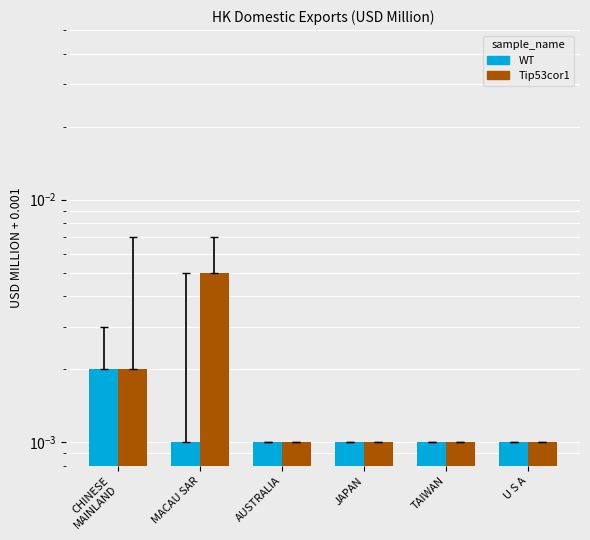

Rank the series at TAIWAN from lowest to highest value.

WT, Tip53cor1